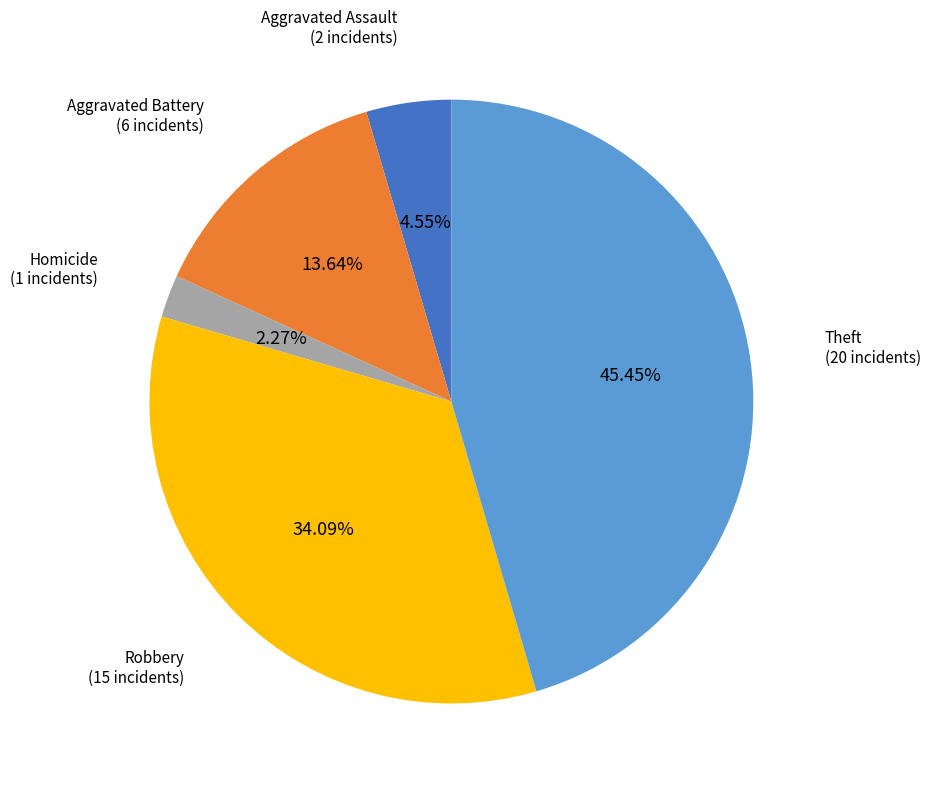

Is there a majority slice in this chart?

No